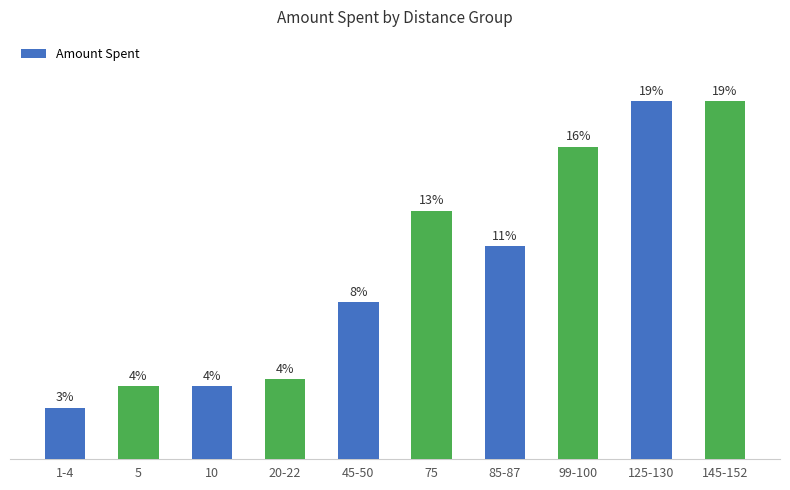

Which label corresponds to the largest value in the chart?

125-130